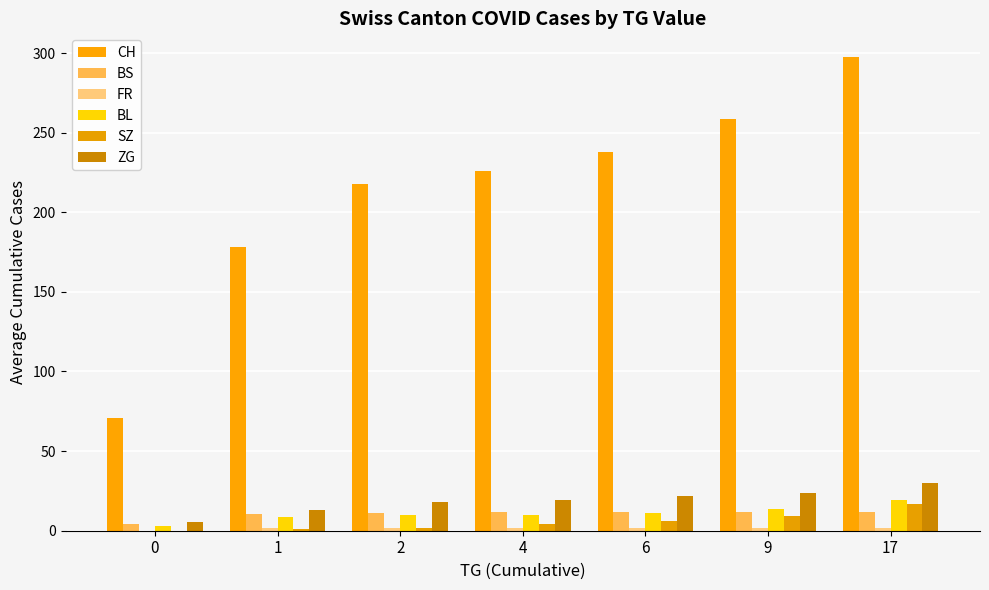

What is the value of the BL bar at the 3rd from the left?

10.0